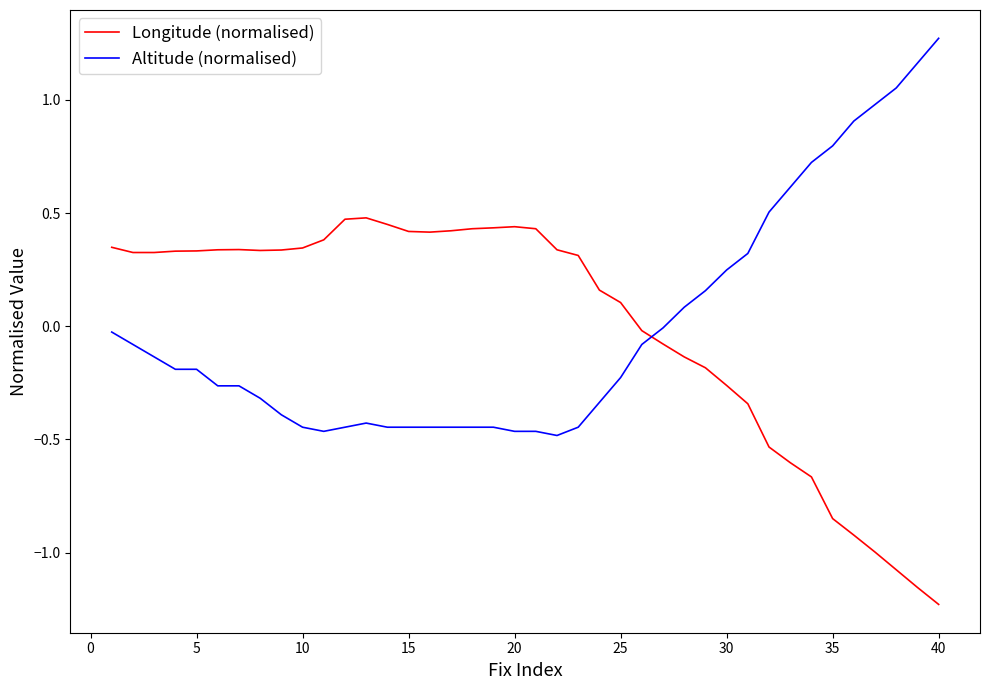

What is the difference between the maximum and minimum values in the Altitude (normalised) series?

1.8